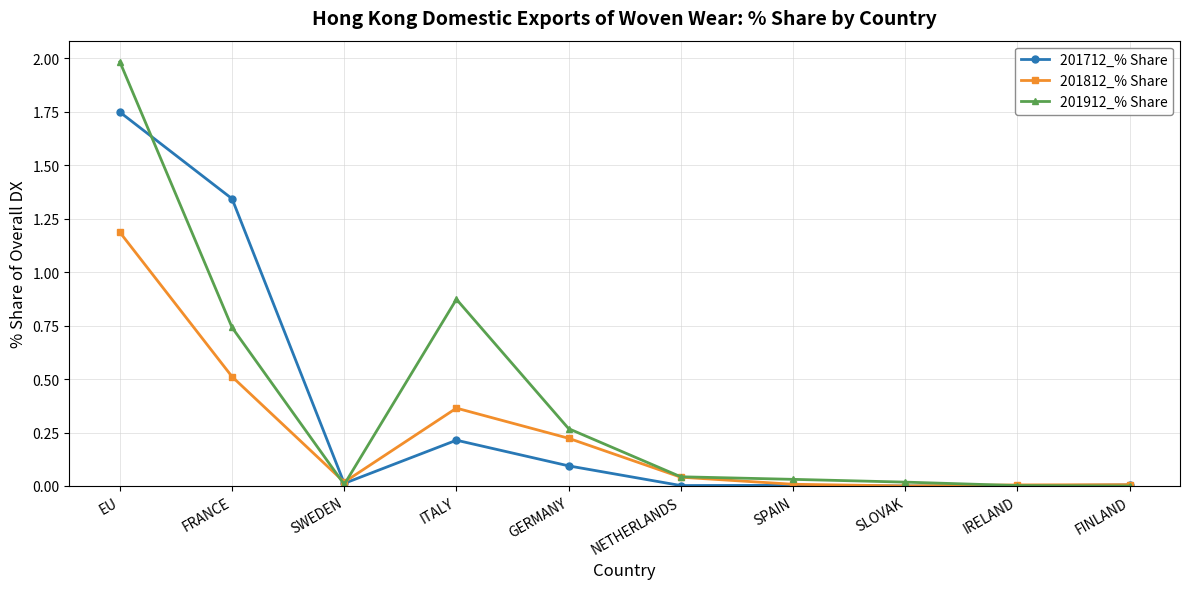

At which category is the sum across all series the highest?

EU